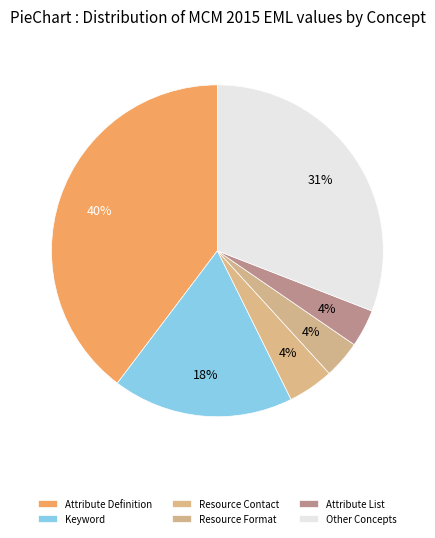

Does Attribute List represent more than half of the total?

No